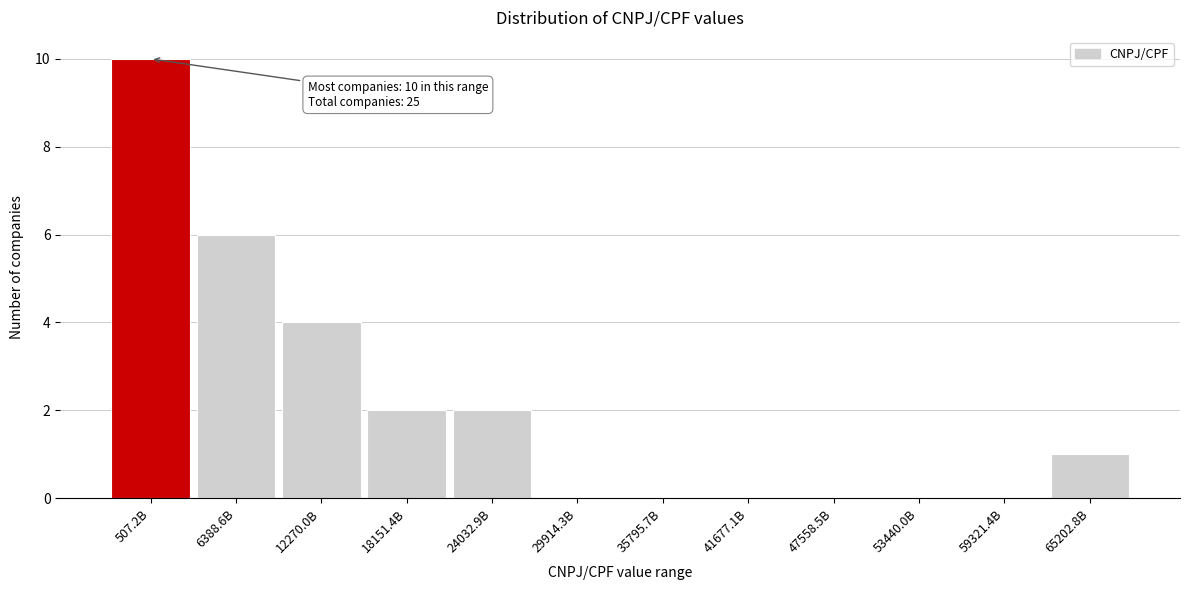

Reading right to left, transcribe all the data shown in this chart.

65202.8B=1	59321.4B=0	53440.0B=0	47558.5B=0	41677.1B=0	35795.7B=0	29914.3B=0	24032.9B=2	18151.4B=2	12270.0B=4	6388.6B=6	507.2B=10